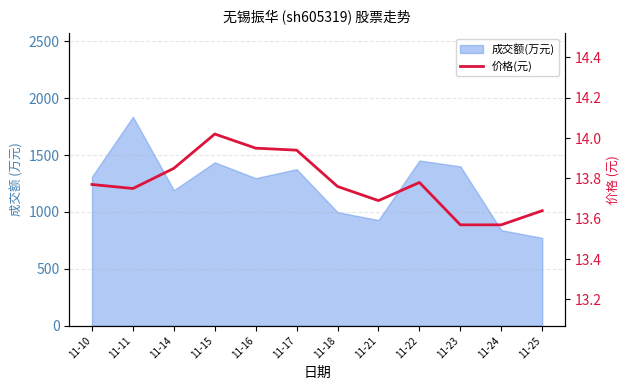

The chart shows a value of 20.4 at 11-11. True or false?

False